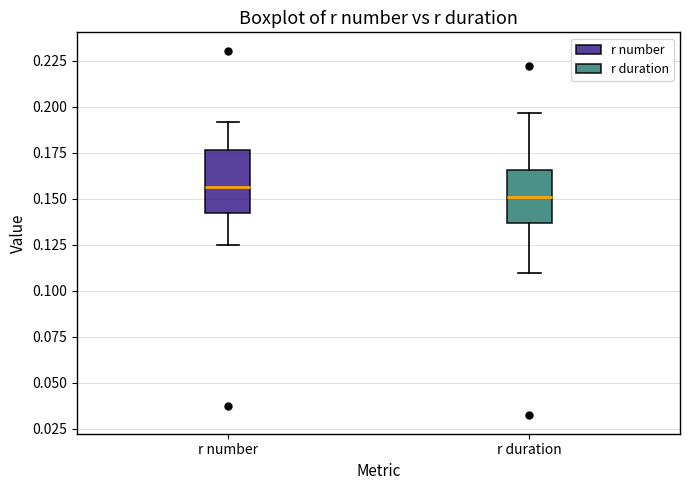

Which box's median line is the lowest?

r duration